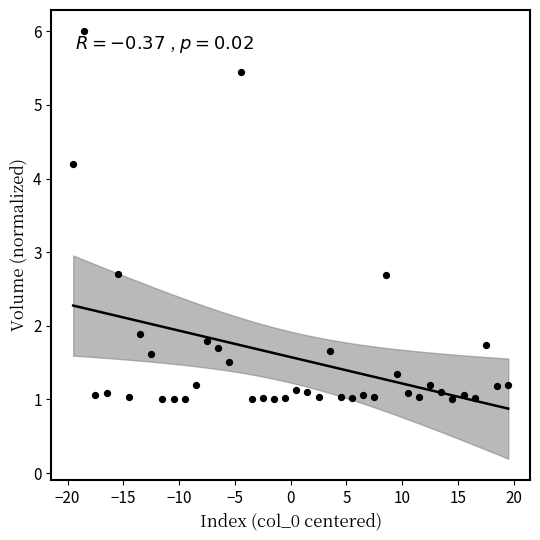

What is the range of Y values (max minus min)?

5.0